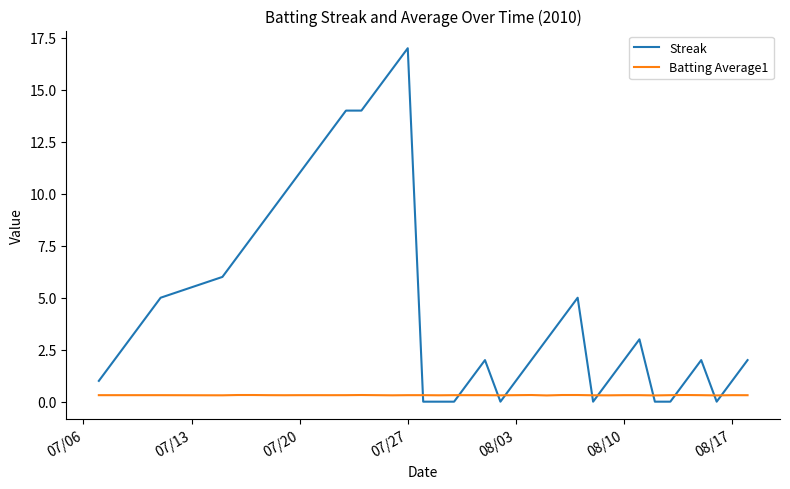

What is the maximum value shown in the chart?

17.0